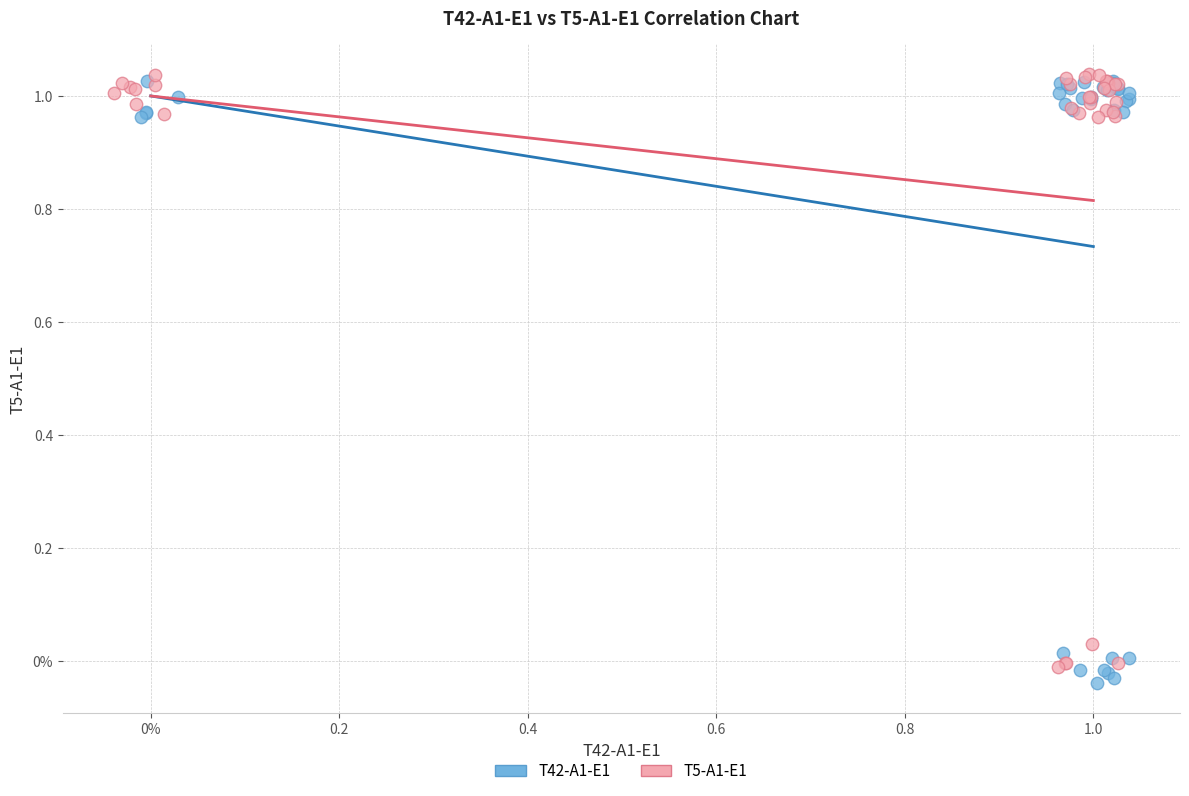

What are all the series names shown in the legend?

T42-A1-E1, T5-A1-E1